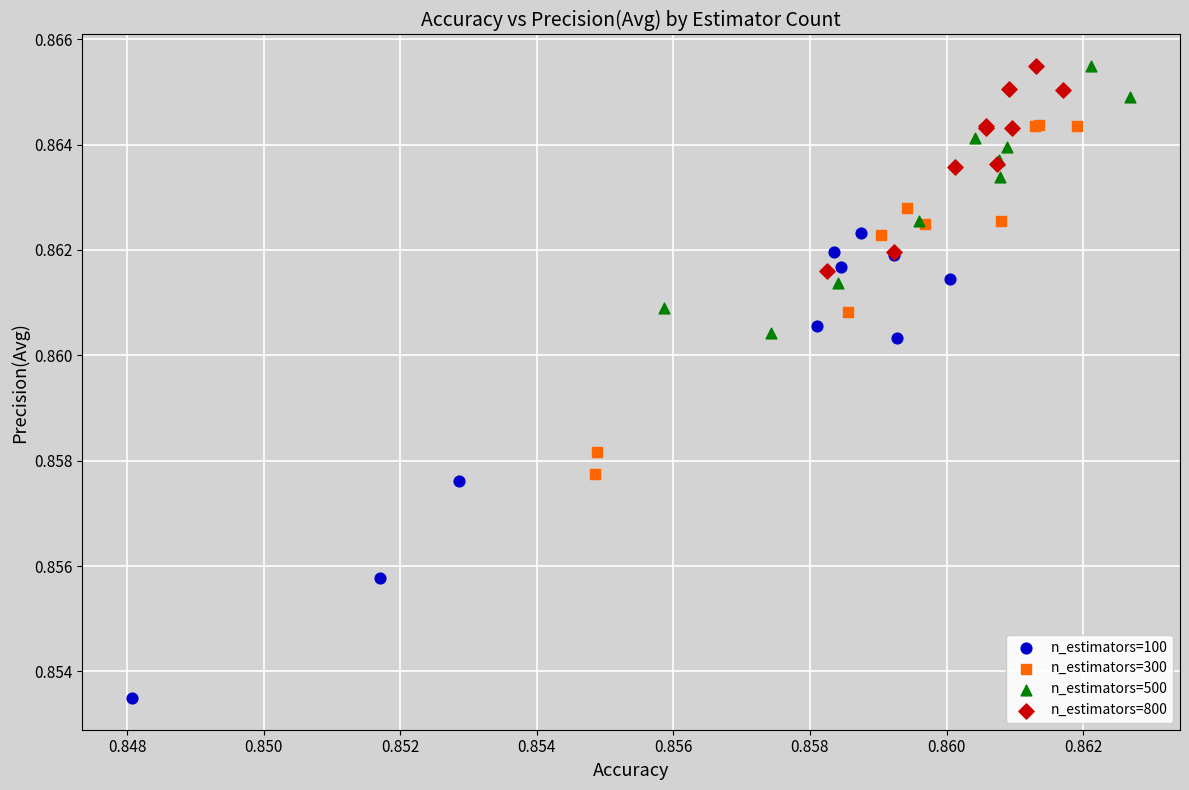

Which series contains the lowest Y value?

n_estimators=100